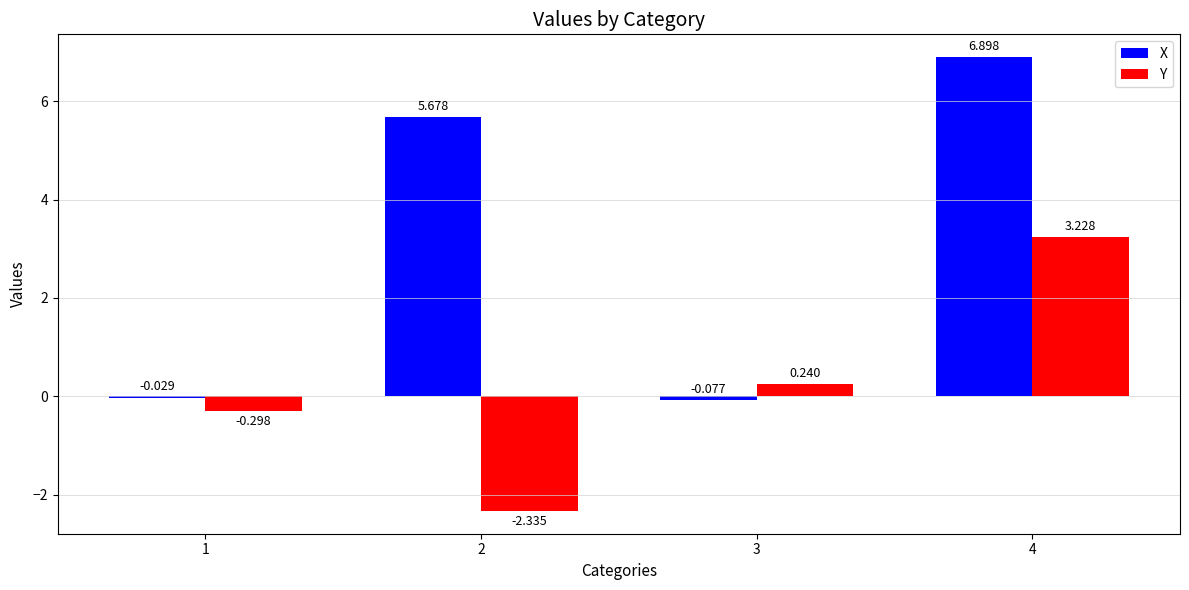

Which series has the largest total across all categories?

X